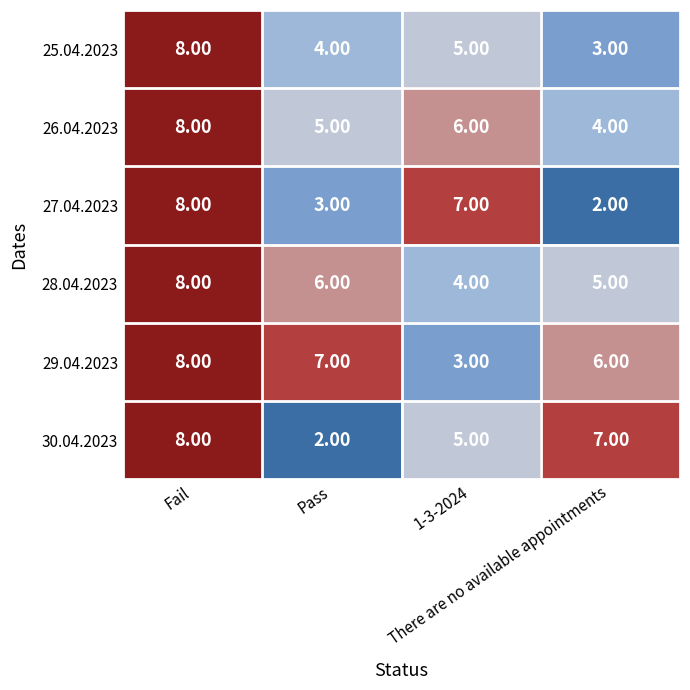

What is the average value of the 28.04.2023 series?

6